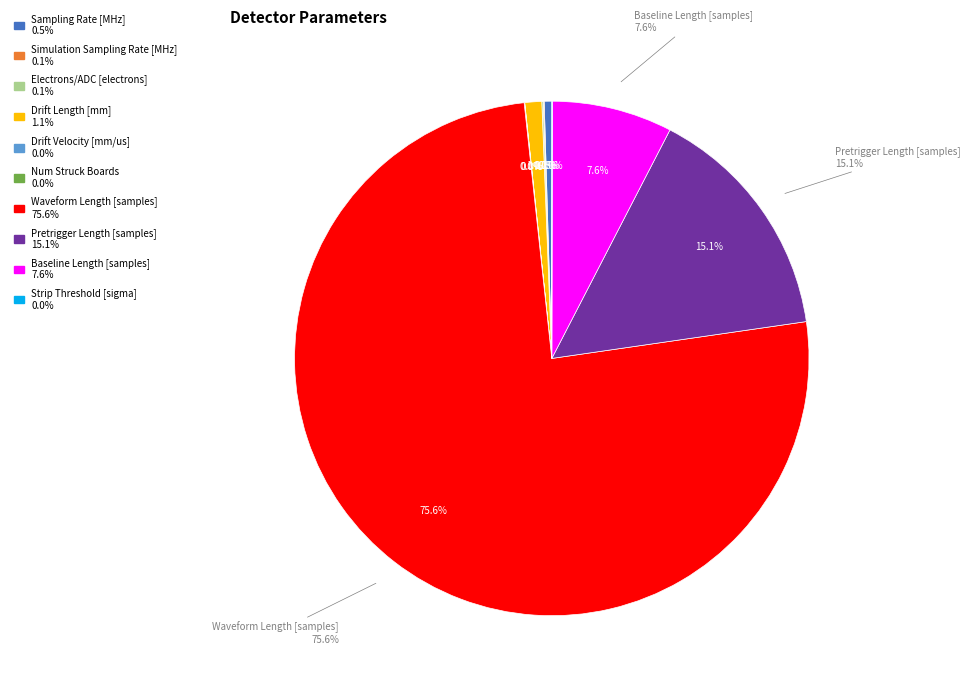

True or false: Drift Length [mm] accounts for 1% of the total.

True